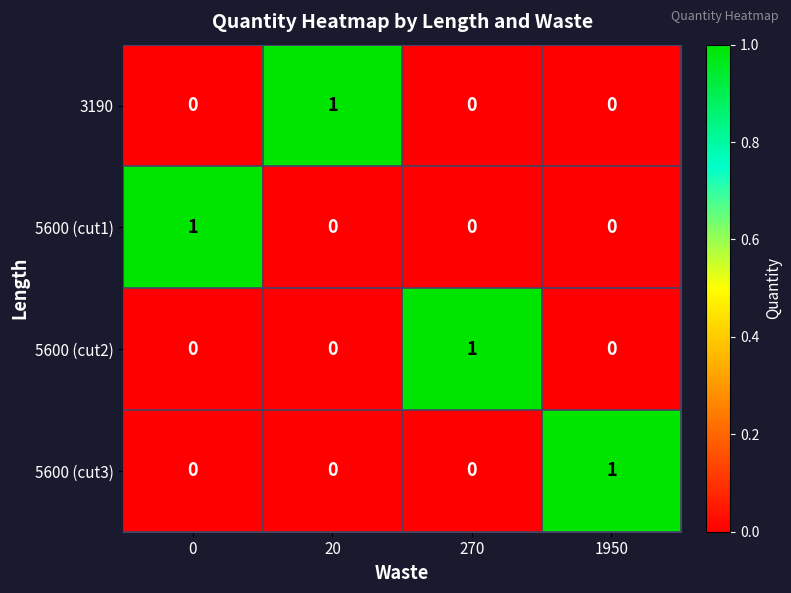

Reading left to right, list all the values displayed in this chart.

3190: 0=0	20=1	270=0	1950=0
5600 (cut1): 0=1	20=0	270=0	1950=0
5600 (cut2): 0=0	20=0	270=1	1950=0
5600 (cut3): 0=0	20=0	270=0	1950=1